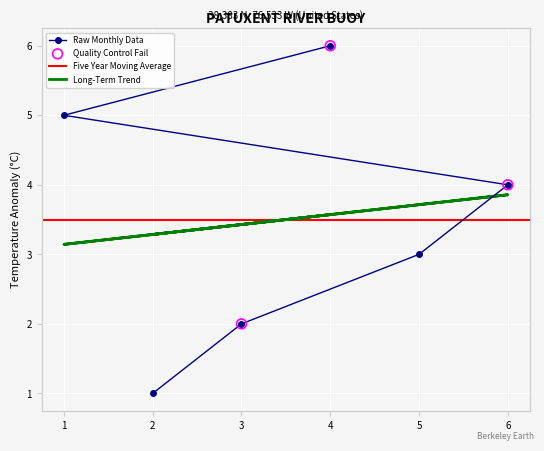

Is the value of Raw Monthly Data at 6 greater than the value of Quality Control Fail at 1?

No